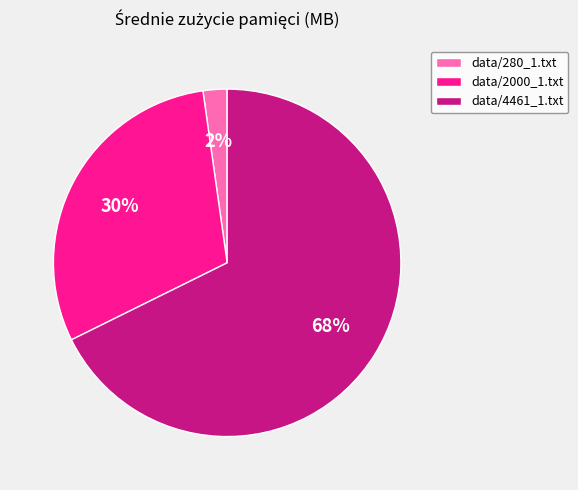

Combined, do data/2000_1.txt and data/280_1.txt account for over 50%?

No